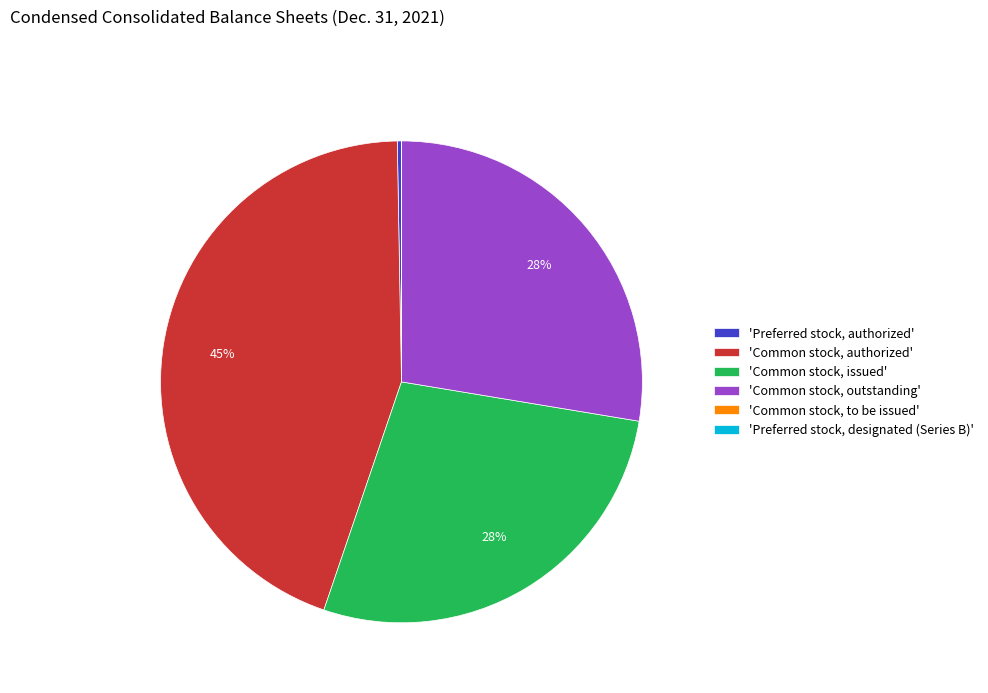

True or false: 'Common stock, outstanding' accounts for 28% of the total.

True